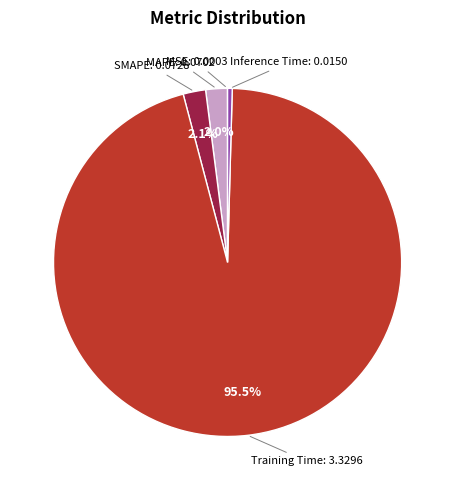

Is there a majority slice in this chart?

Yes